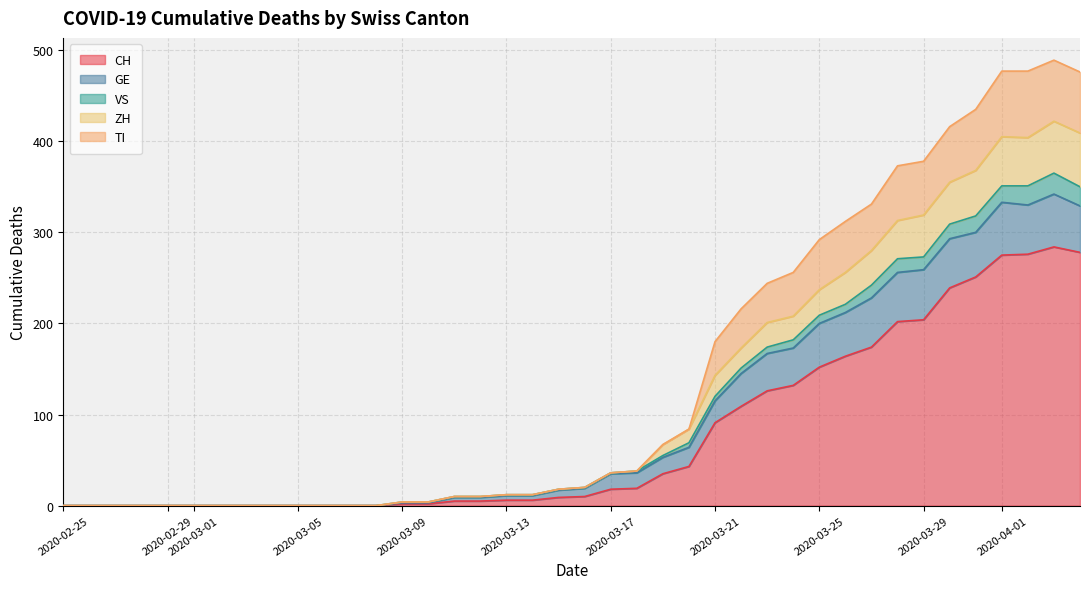

What is the greatest value displayed?

489